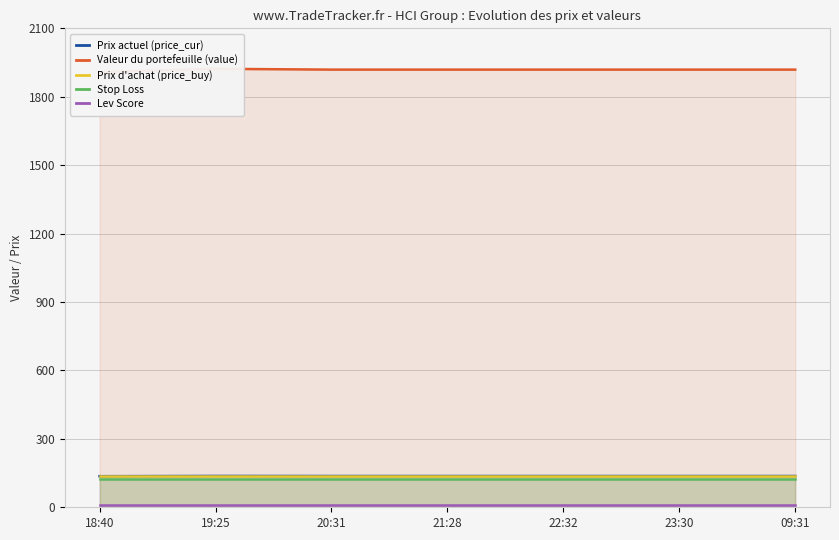

What is the maximum value shown in the chart?

1922.5